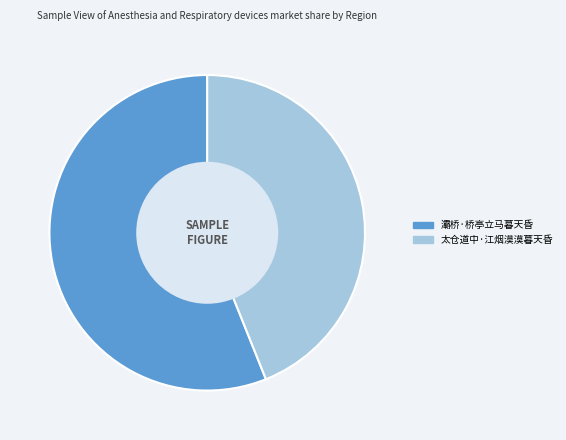

What is the ratio of the value at 灞桥·桥亭立马暮天昏 to the value at 太仓道中·江烟漠漠暮天昏?

1.3